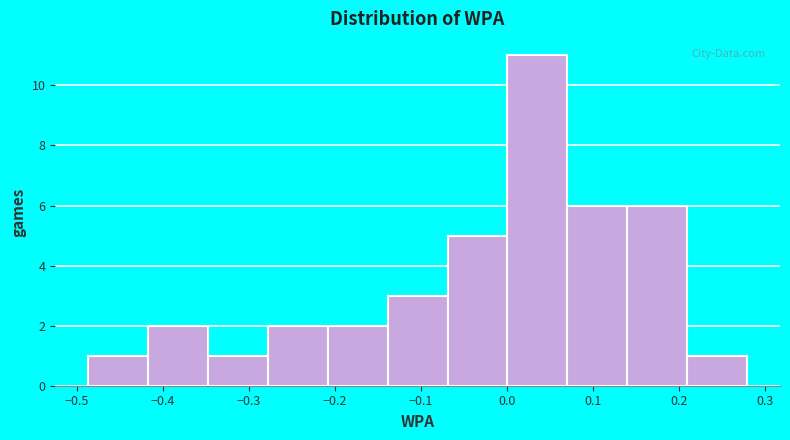

Reading left to right, transcribe this chart: for each bar, give the range it covers on the x-axis and its height. Neither the bar edges nor the heights are printed on the chart, so give them approximately, as read against the axes.

-0.49 to -0.42: 1
-0.42 to -0.35: 2
-0.35 to -0.28: 1
-0.28 to -0.21: 2
-0.21 to -0.14: 2
-0.14 to -0.07: 3
-0.07 to 0.00: 5
0.00 to 0.07: 11
0.07 to 0.14: 6
0.14 to 0.21: 6
0.21 to 0.28: 1